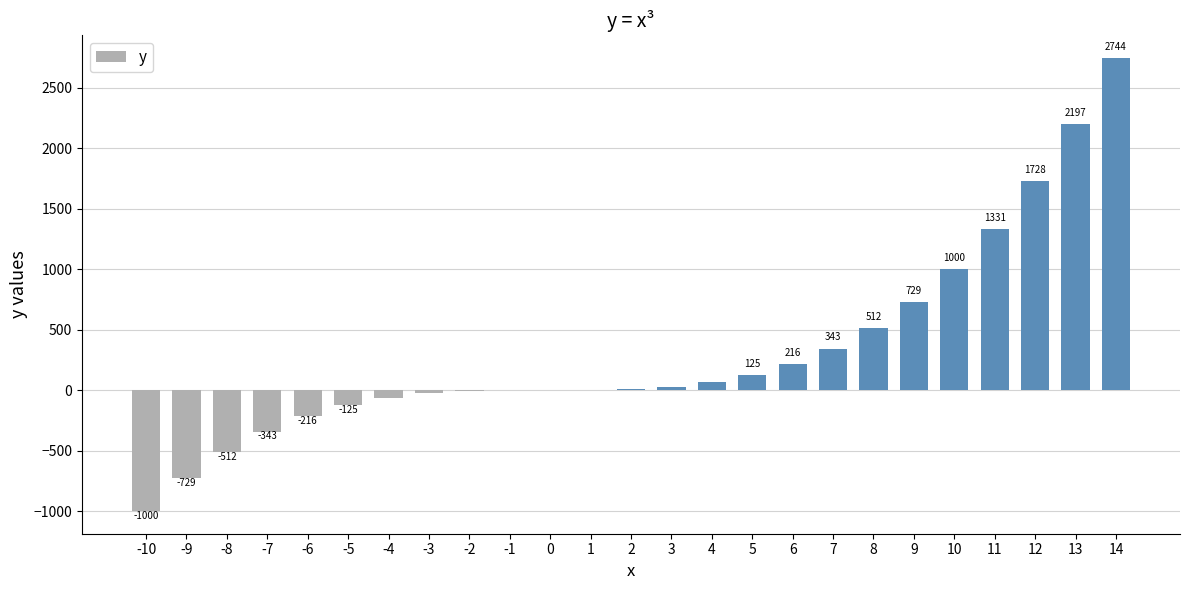

Which label corresponds to the largest value in the chart?

14